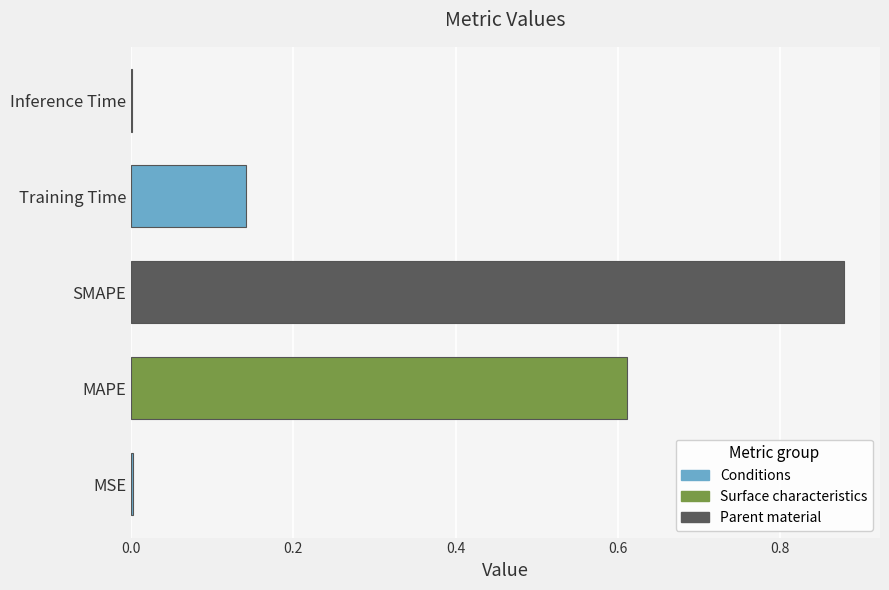

What is the average value?

0.3